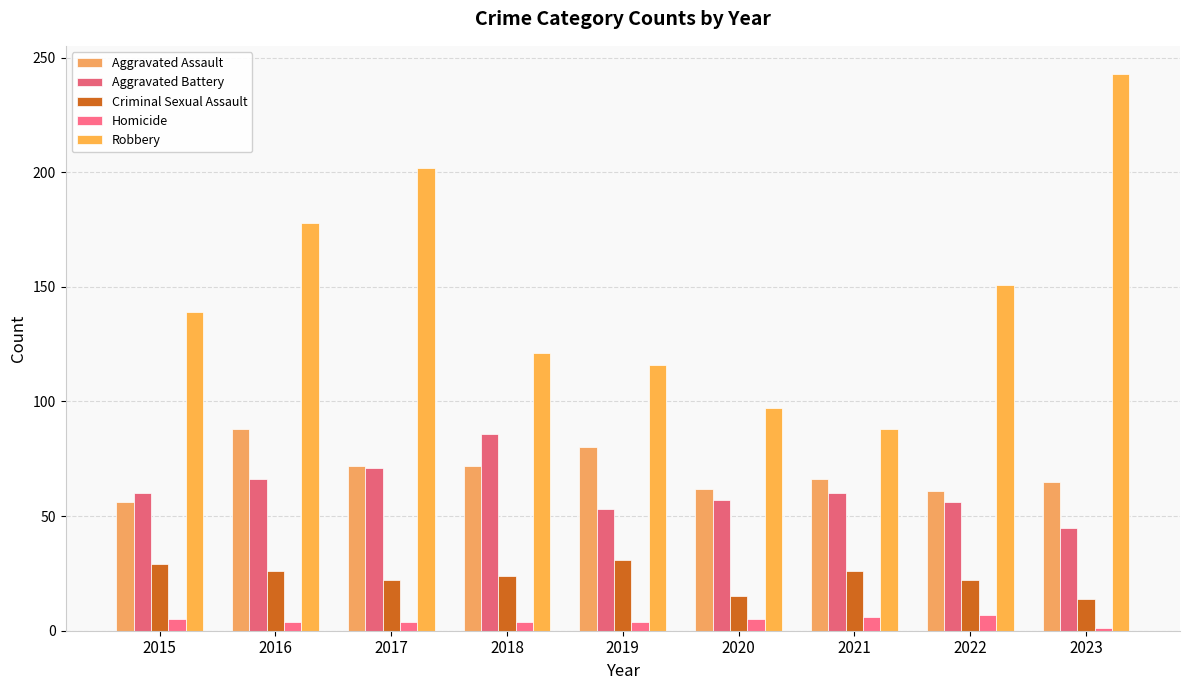

How many values in the Robbery series are below 139?

4